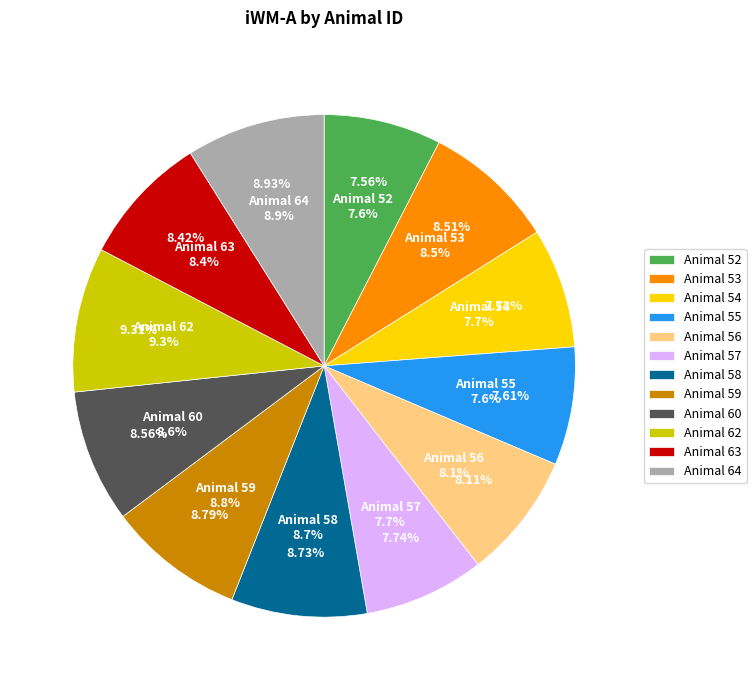

Is 63 the majority of the pie?

No